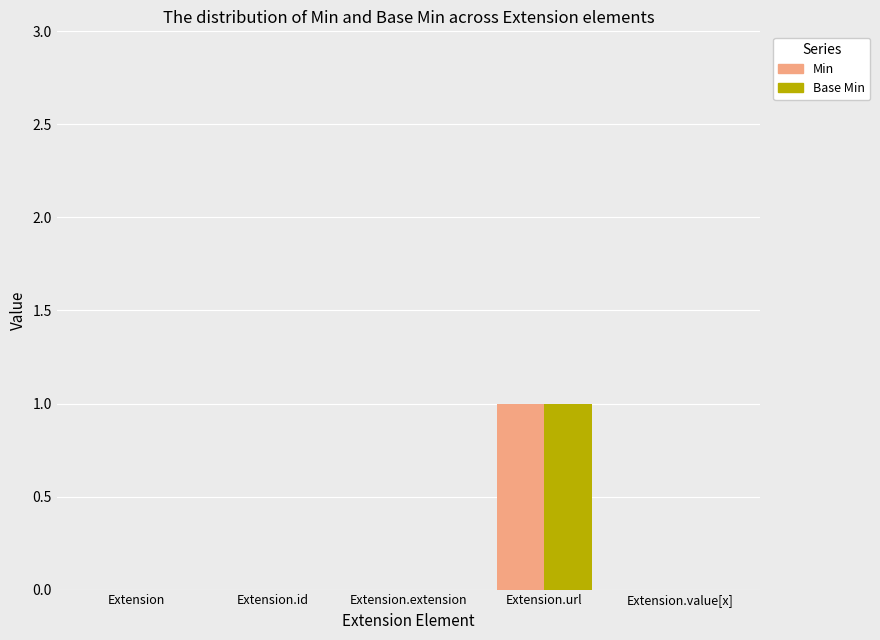

Is it true that Min equals 0 at Extension.value[x]?

True